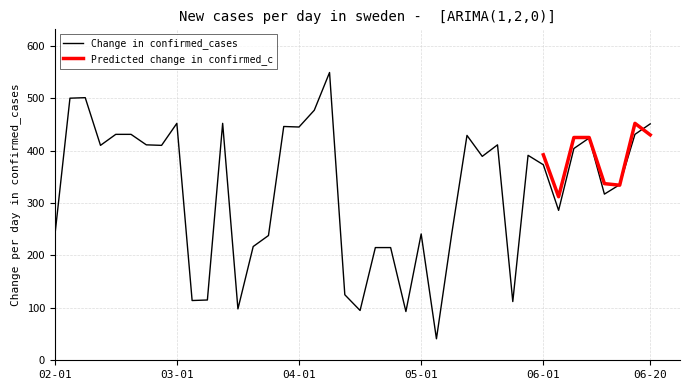

Count the number of categories in the chart.

40